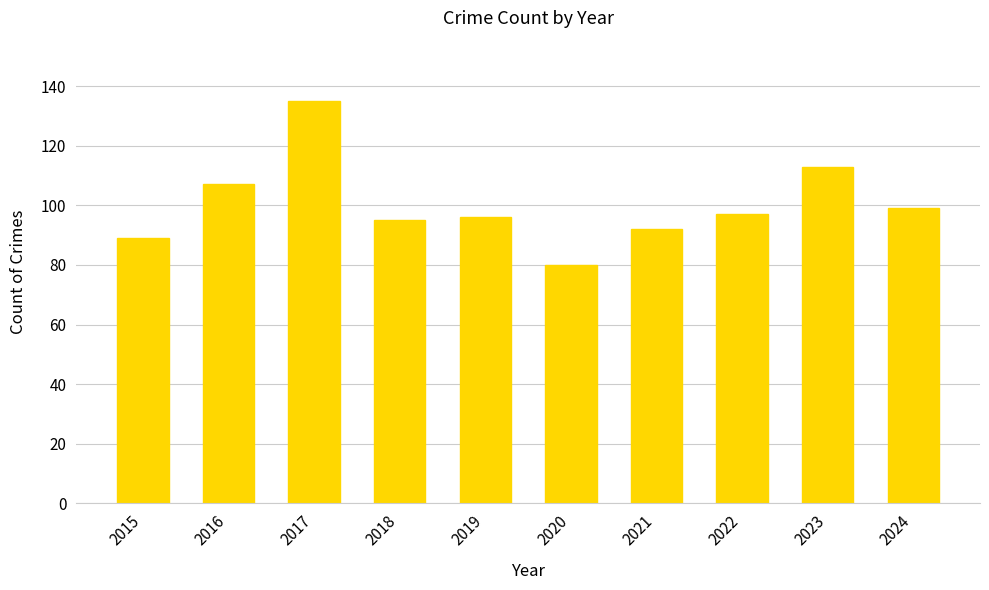

What is the value of the 3rd bar from the left?

135